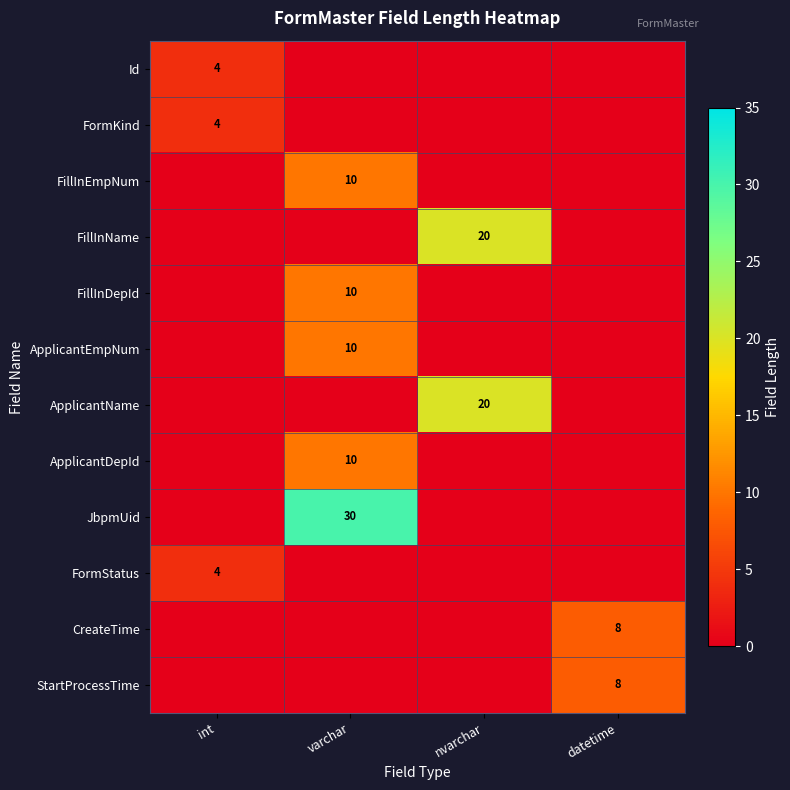

Is it true that Id equals 4 at int?

True